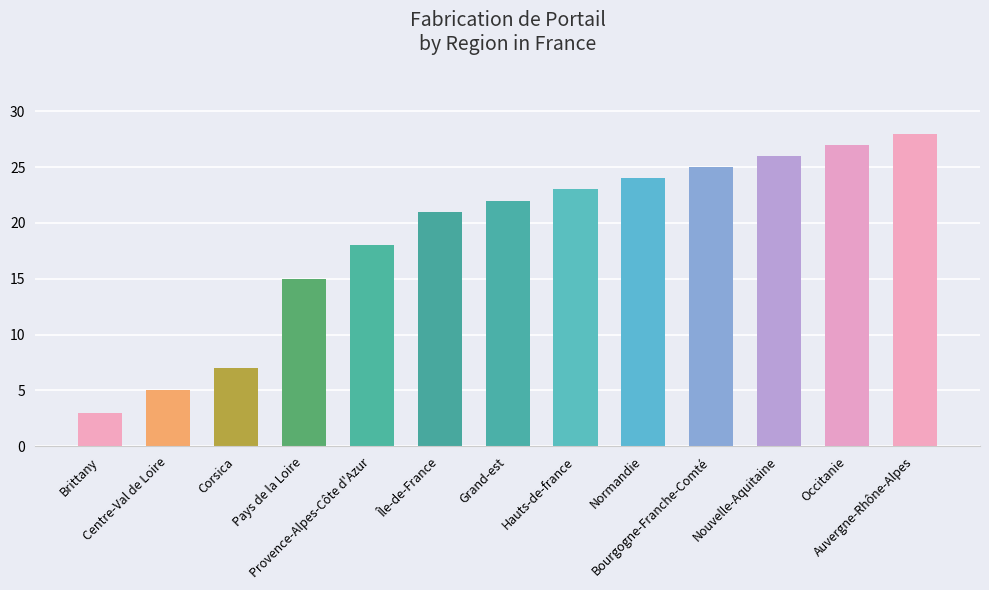

What is the minimum value shown in the chart?

3